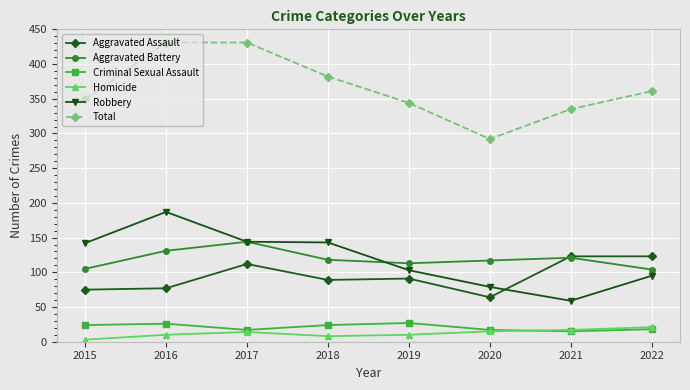

What is the total value across all series at 2019?

688